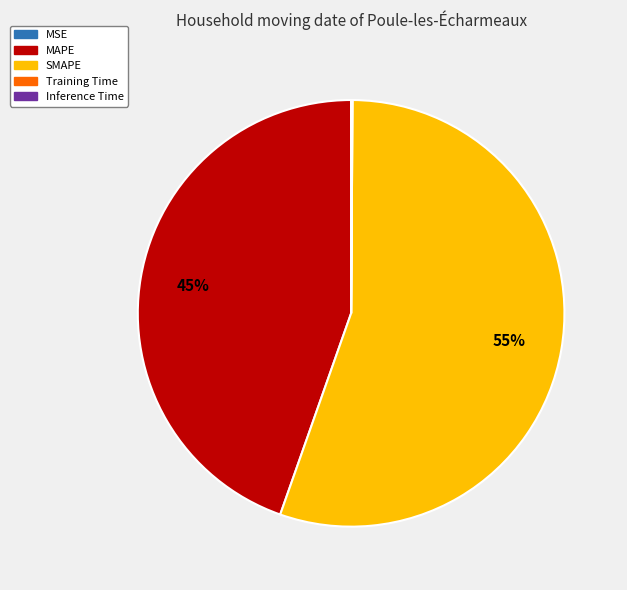

Is SMAPE the majority of the pie?

Yes